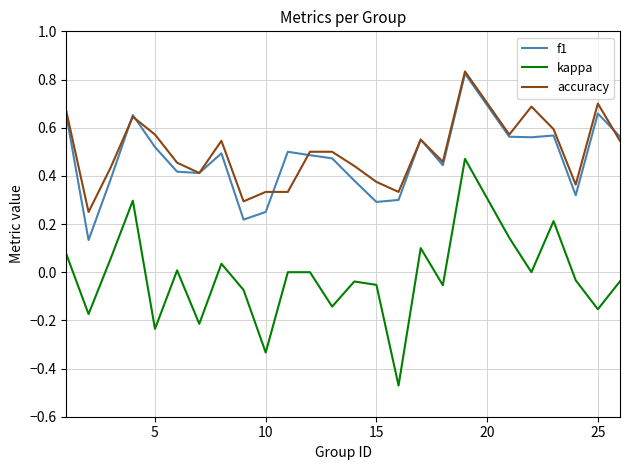

True or false: accuracy and kappa intersect in this chart.

False